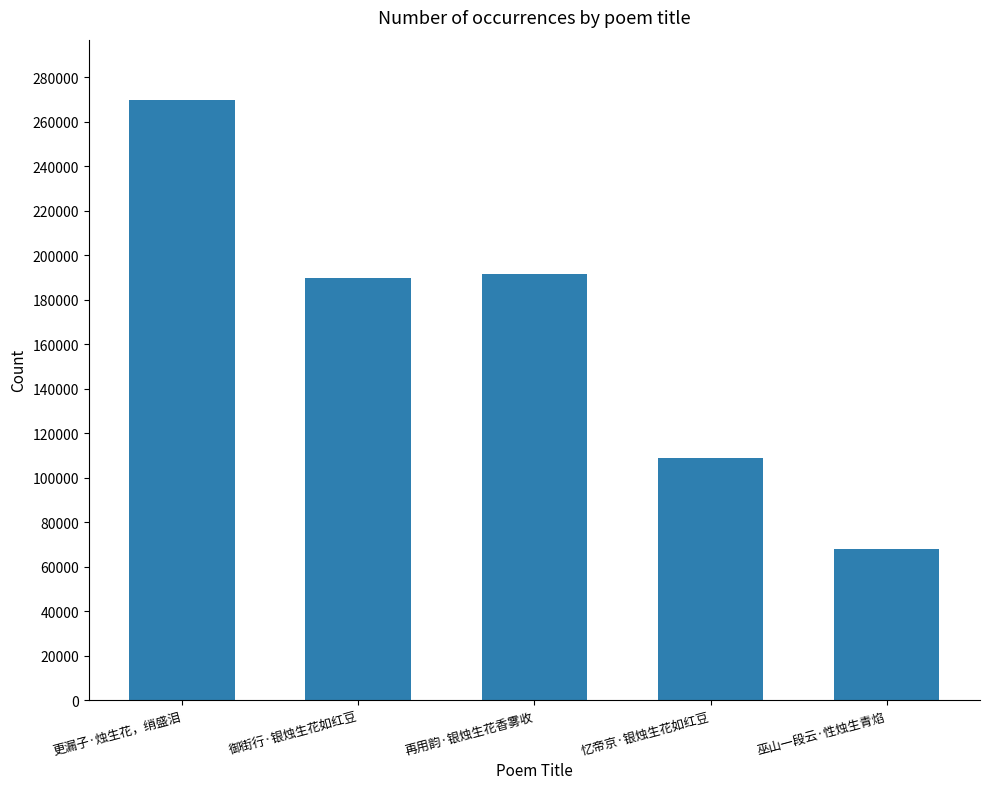

Reading left to right, list all the values displayed in this chart.

更漏子·烛生花，绡盛泪=269919	御街行·银烛生花如红豆=189844	再用韵·银烛生花香雾收=191397	忆帝京·银烛生花如红豆=108607	巫山一段云·性烛生青焰=68079